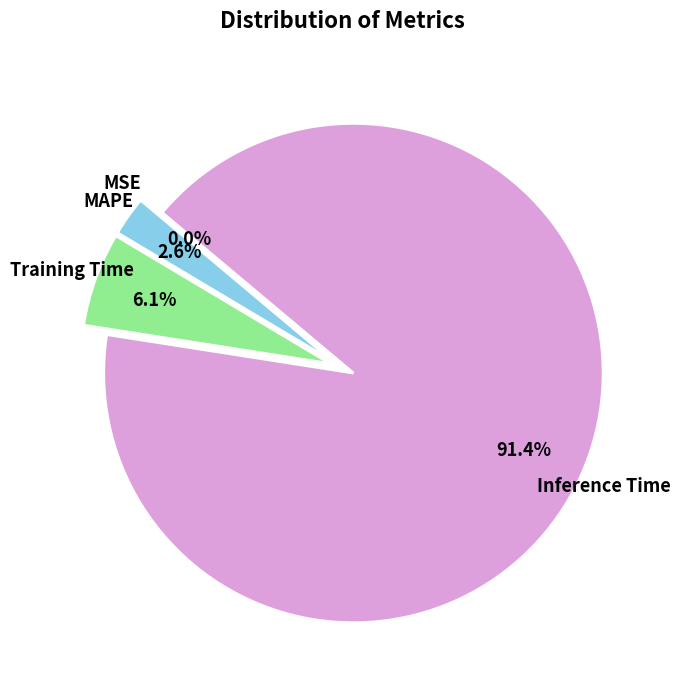

Do MAPE and Training Time together represent more than half of the pie?

No